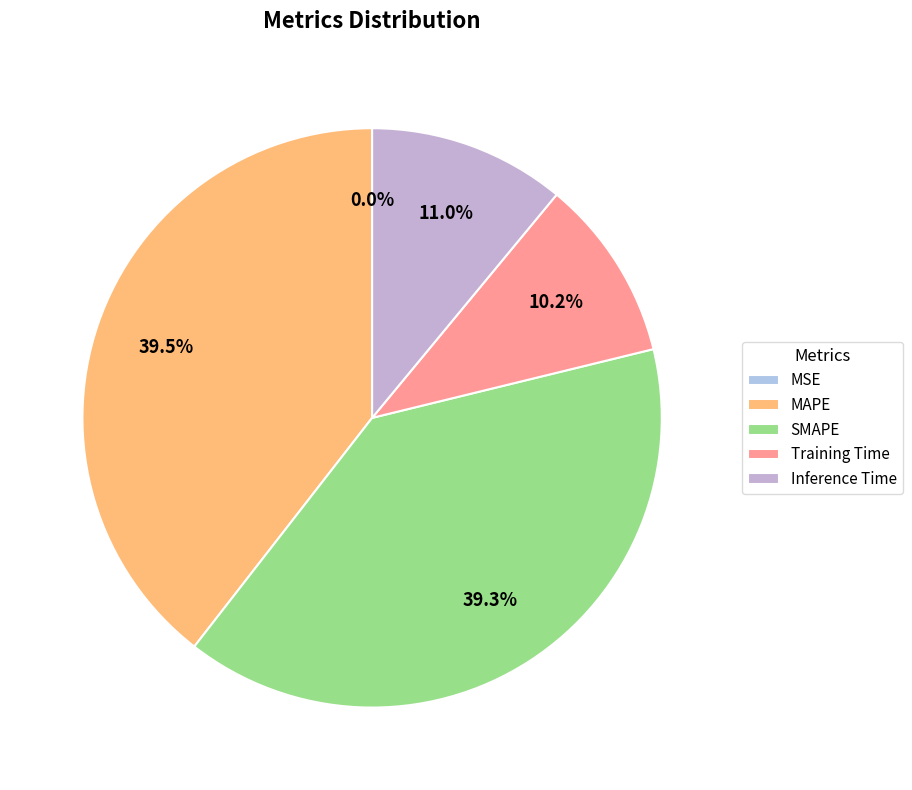

Rank the categories by value from highest to lowest.

MAPE, SMAPE, Inference Time, Training Time, MSE